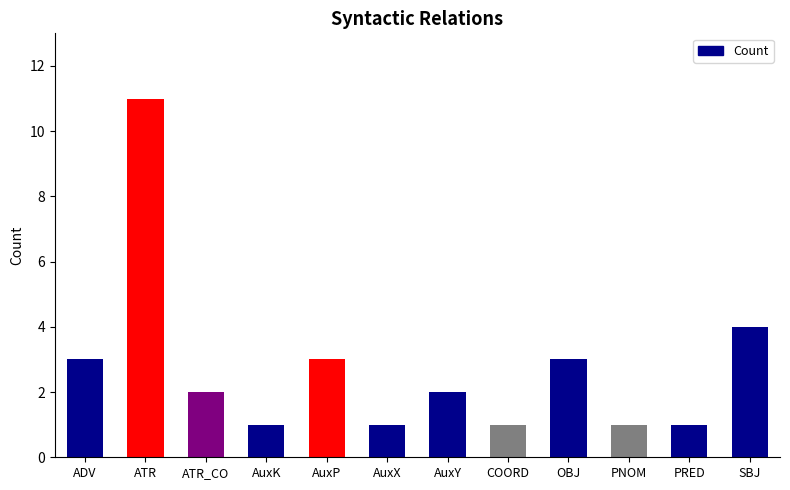

What is the label of the 2nd bar from the left?

ATR